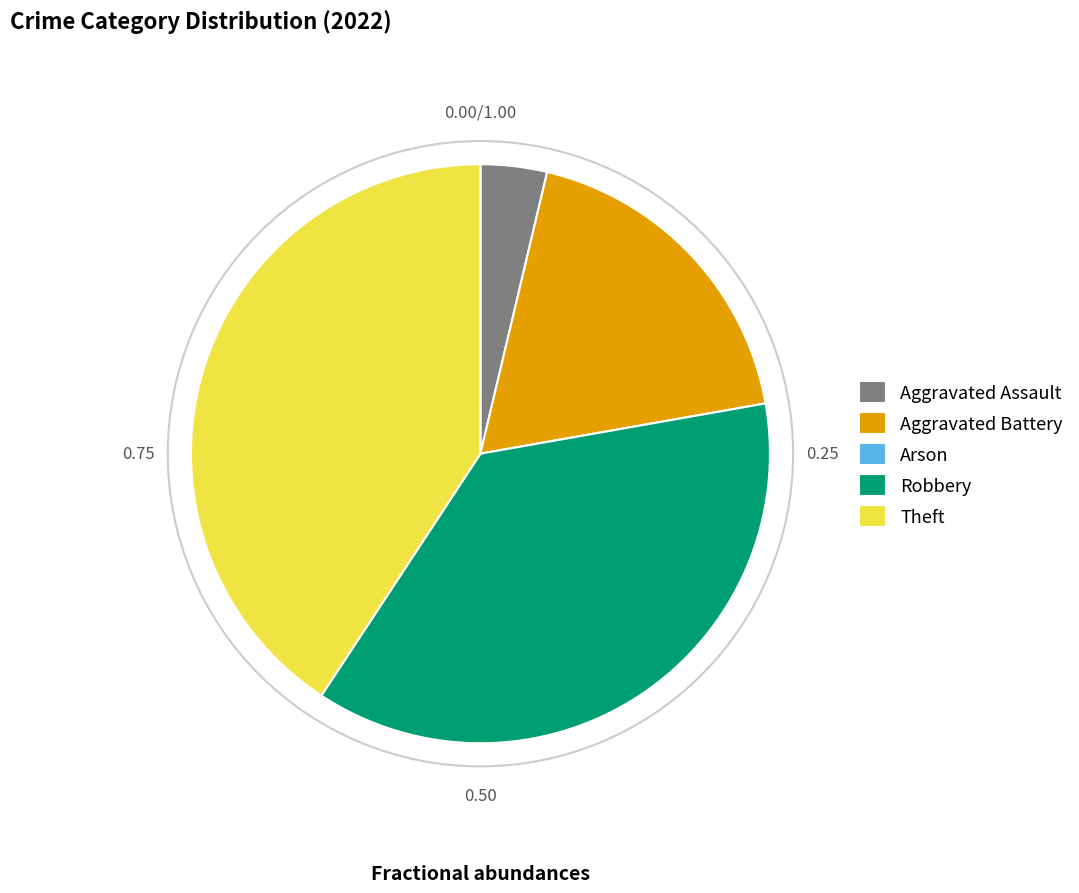

Is there any slice that represents more than half of the pie?

No